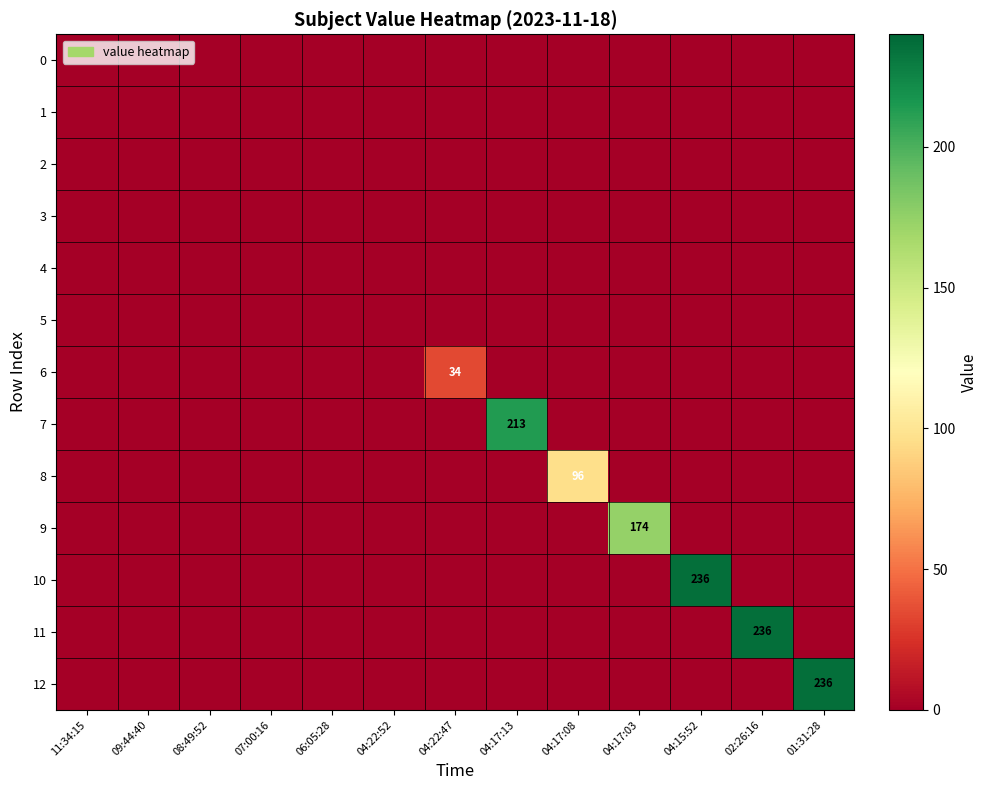

What is the difference between the maximum and minimum values in the 8 series?

96